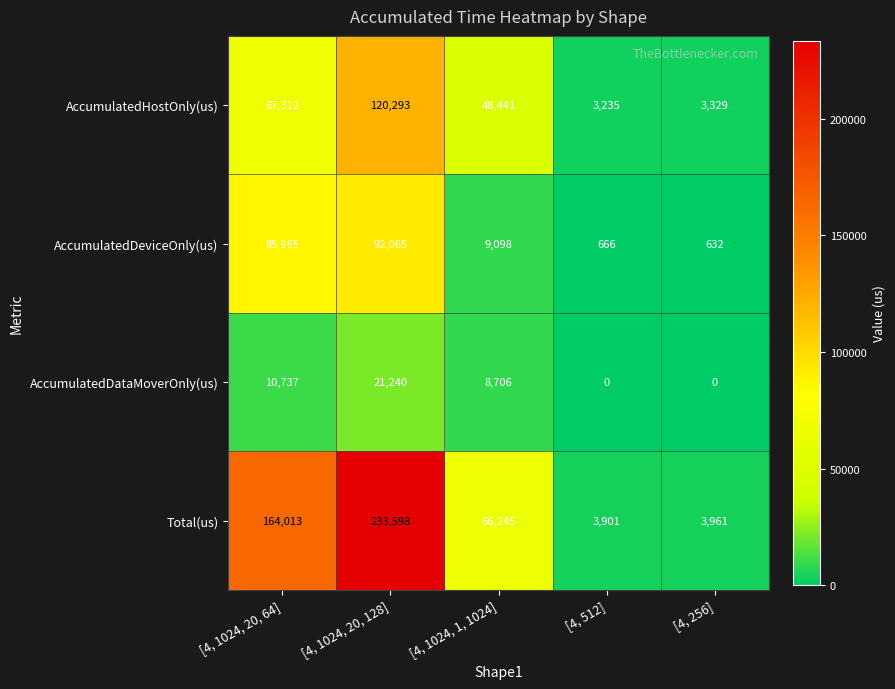

Reading left to right, extract all data points from this chart.

AccumulatedHostOnly(us): [4, 1024, 20, 64]=67312	[4, 1024, 20, 128]=120293	[4, 1024, 1, 1024]=48441	[4, 512]=3235	[4, 256]=3329
AccumulatedDeviceOnly(us): [4, 1024, 20, 64]=85965	[4, 1024, 20, 128]=92065	[4, 1024, 1, 1024]=9098	[4, 512]=666	[4, 256]=632
AccumulatedDataMoverOnly(us): [4, 1024, 20, 64]=10737	[4, 1024, 20, 128]=21240	[4, 1024, 1, 1024]=8706	[4, 512]=0	[4, 256]=0
Total(us): [4, 1024, 20, 64]=164013	[4, 1024, 20, 128]=233598	[4, 1024, 1, 1024]=66245	[4, 512]=3901	[4, 256]=3961